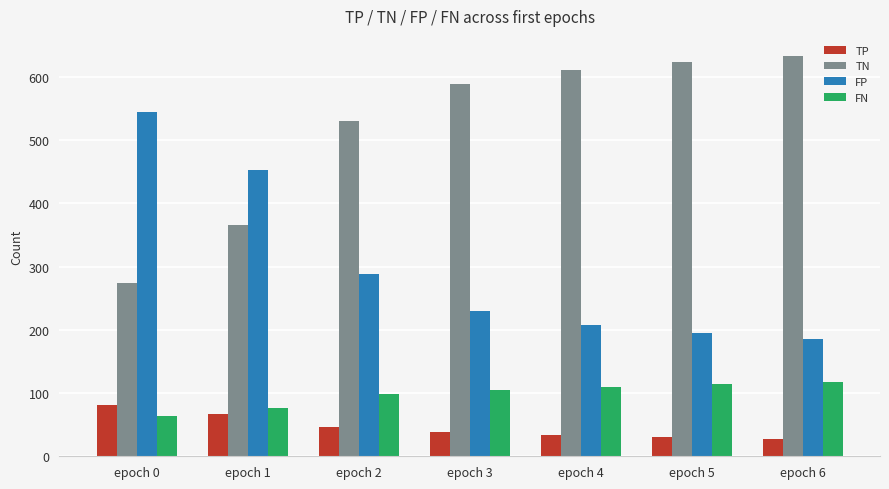

What is the difference between the second highest and minimum values in the TP series?

40